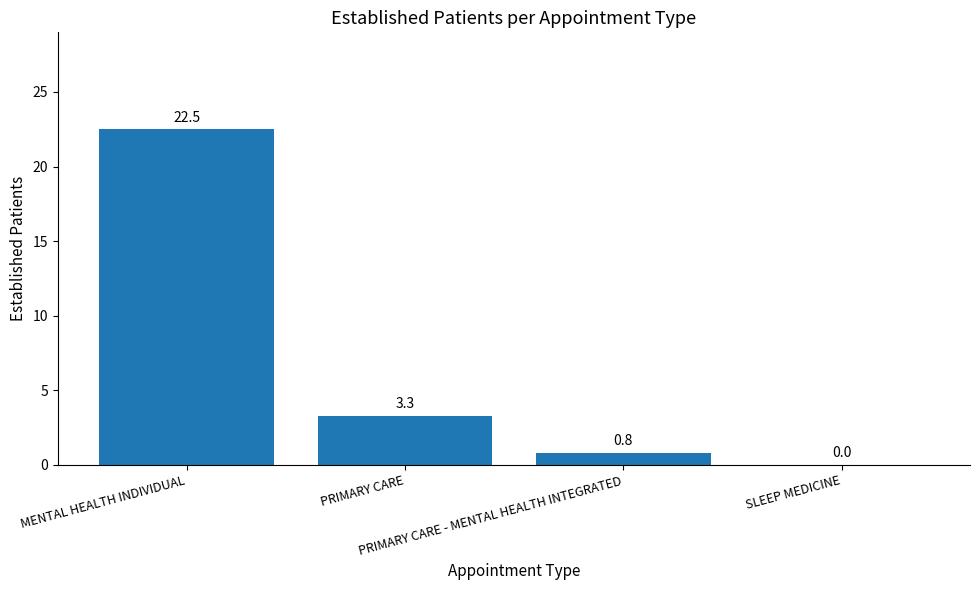

Reading left to right, extract all data points from this chart.

MENTAL HEALTH INDIVIDUAL=22.5	PRIMARY CARE=3.3	PRIMARY CARE - MENTAL HEALTH INTEGRATED=0.8	SLEEP MEDICINE=0.0